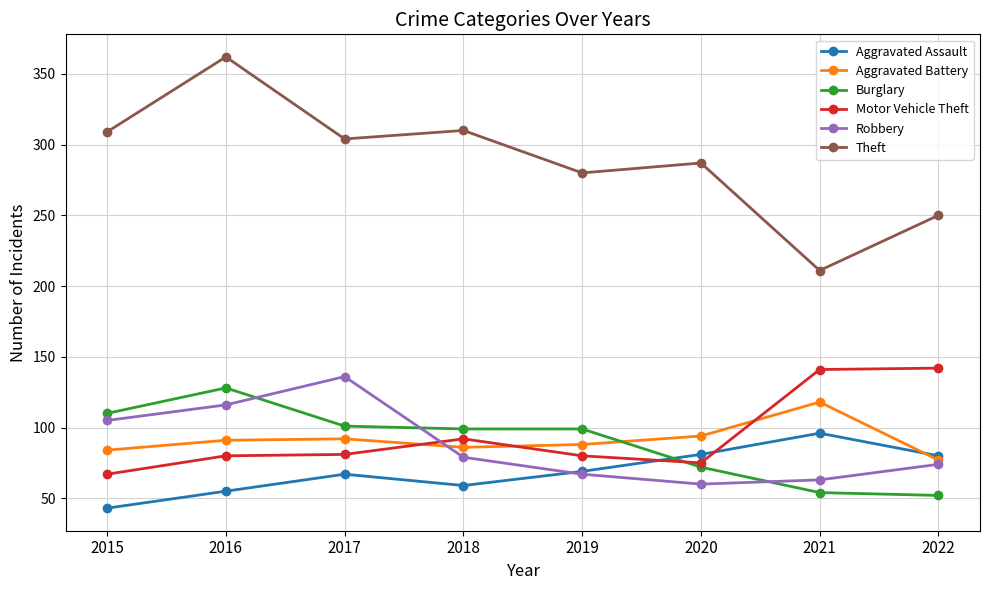

What is the maximum value for Theft?

362